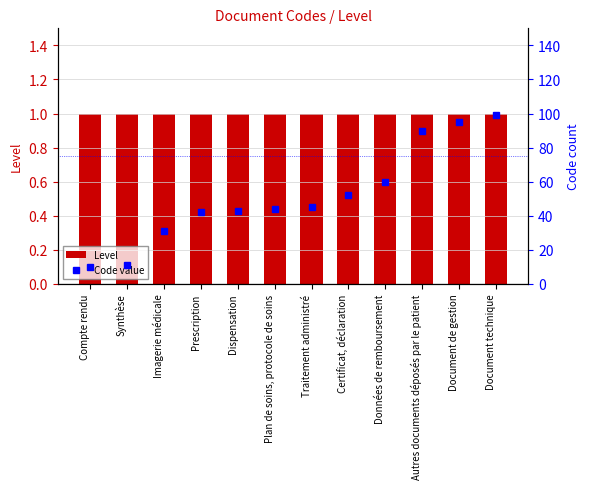

True or false: Level has a value of 1 at Plan de soins, protocole de soins.

True